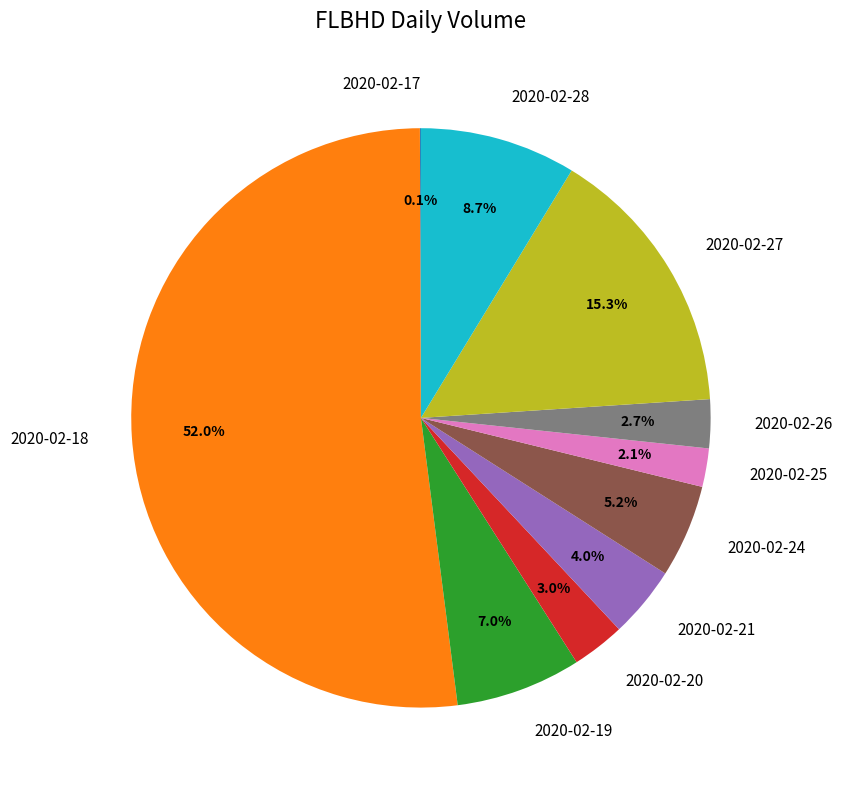

Is there a majority slice in this chart?

Yes